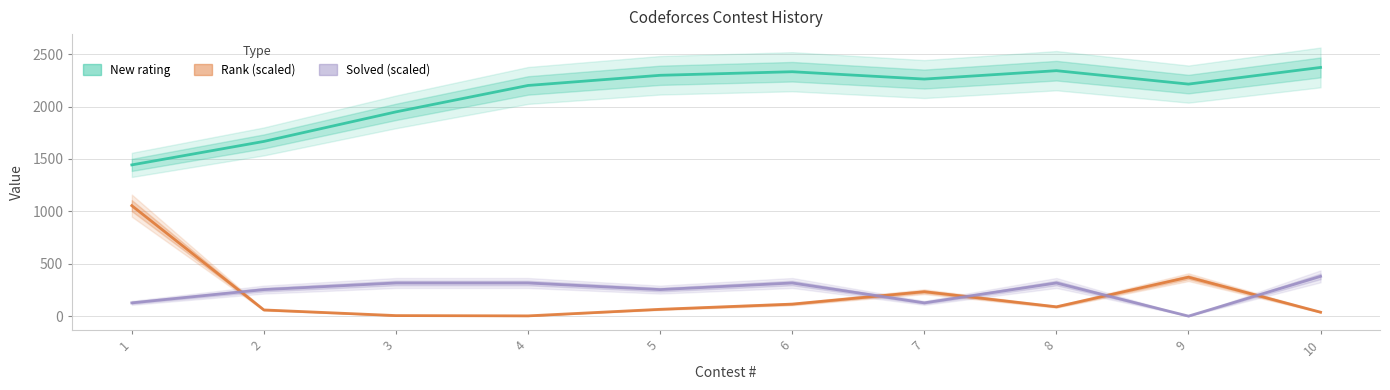

Where is the first local maximum for Solved (scaled)?

6